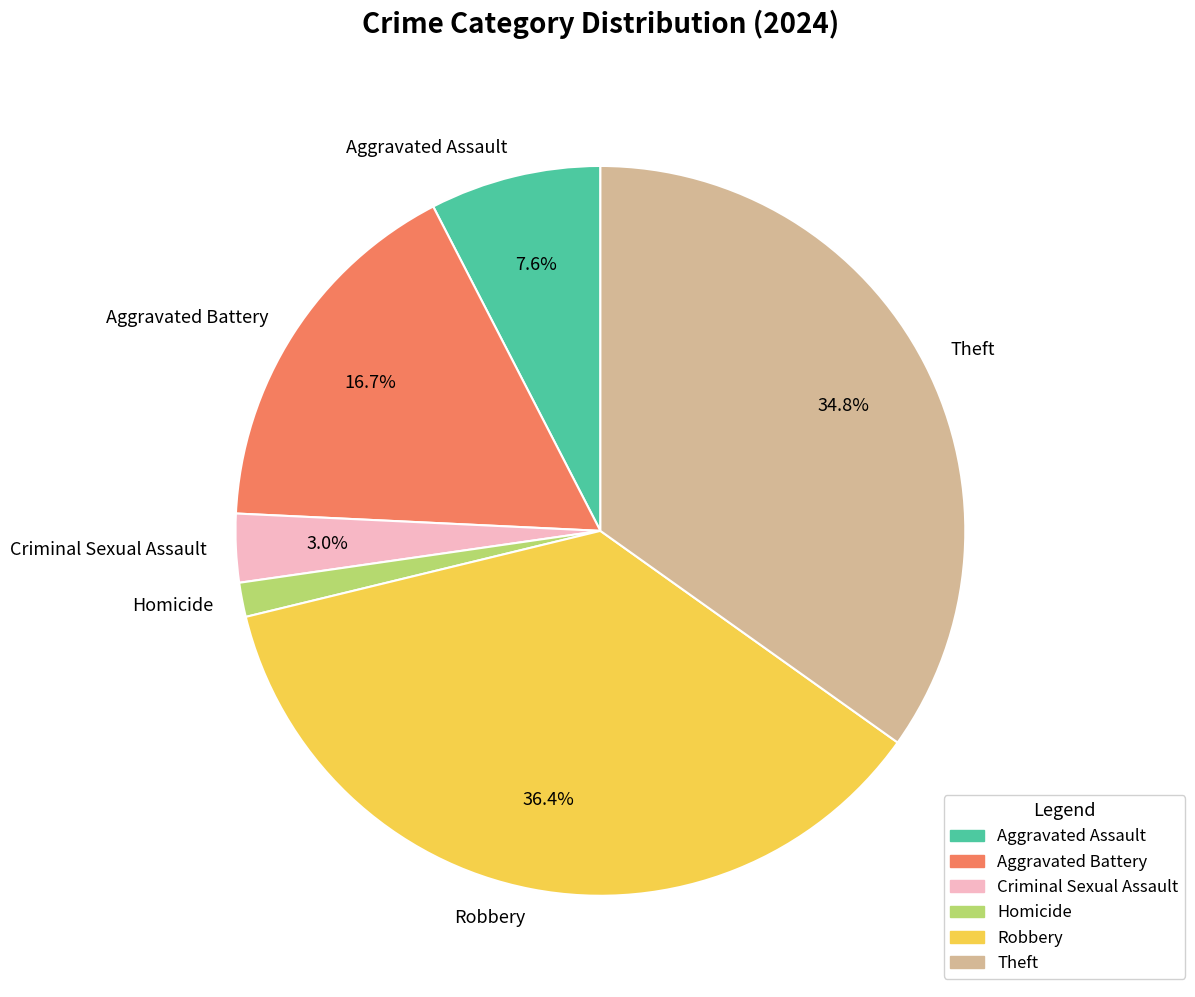

True or false: Aggravated Assault accounts for 1% of the total.

False